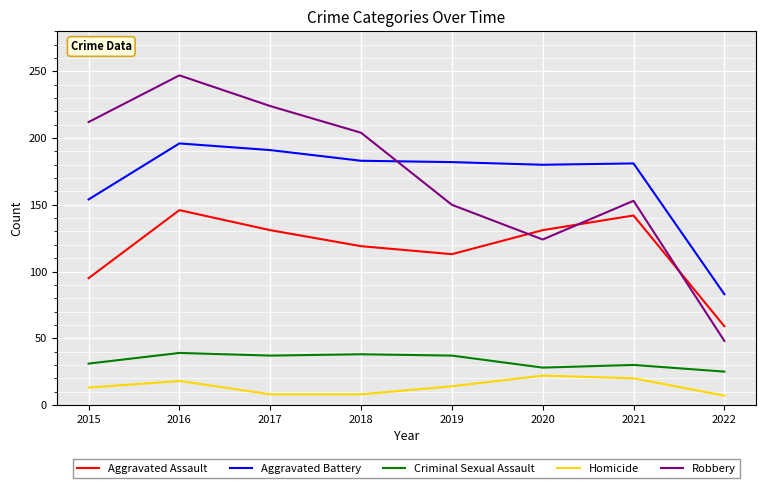

True or false: Aggravated Battery has a value of 181 at 2021.

True